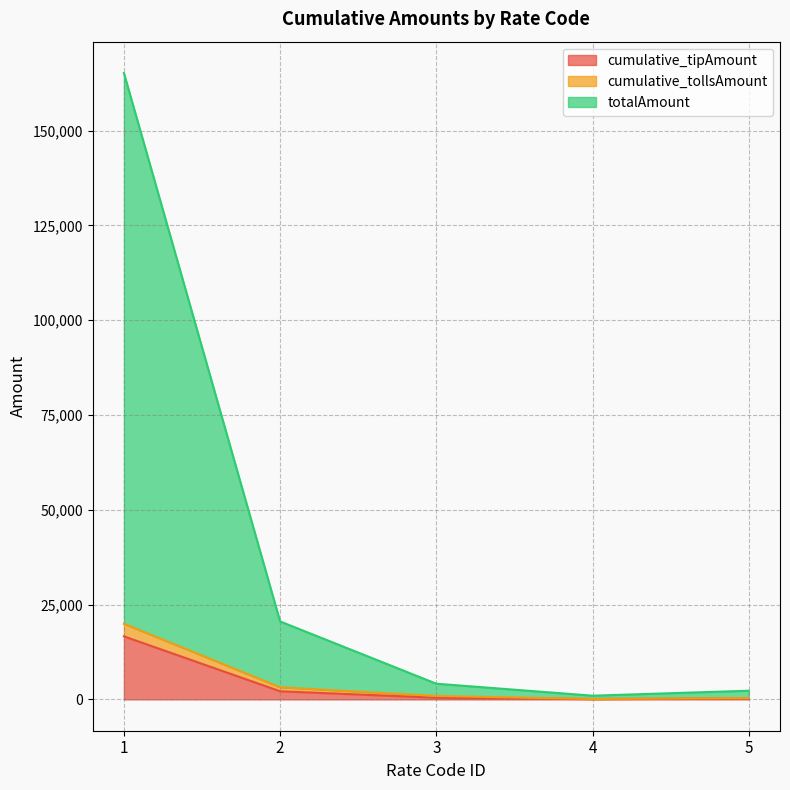

Does the chart display data point markers on the line(s)?

No